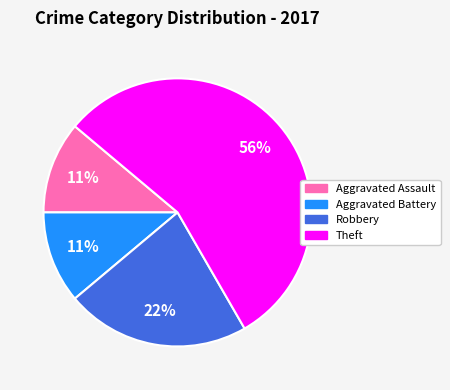

To the nearest percent, what is the average slice percentage?

25%